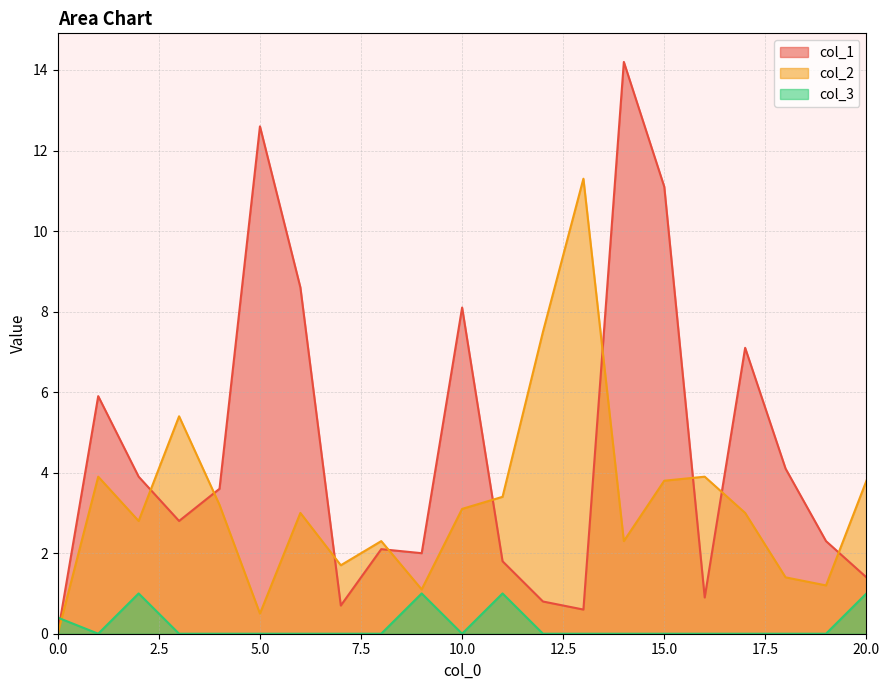

How many times do col_2 and col_1 cross each other?

9